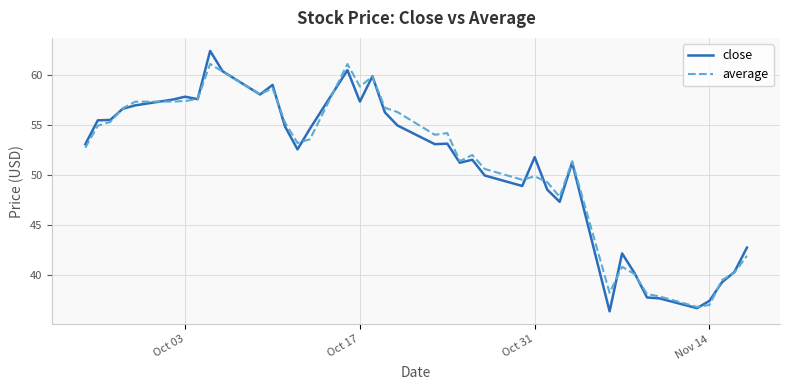

What is the minimum value shown in the chart?

36.4